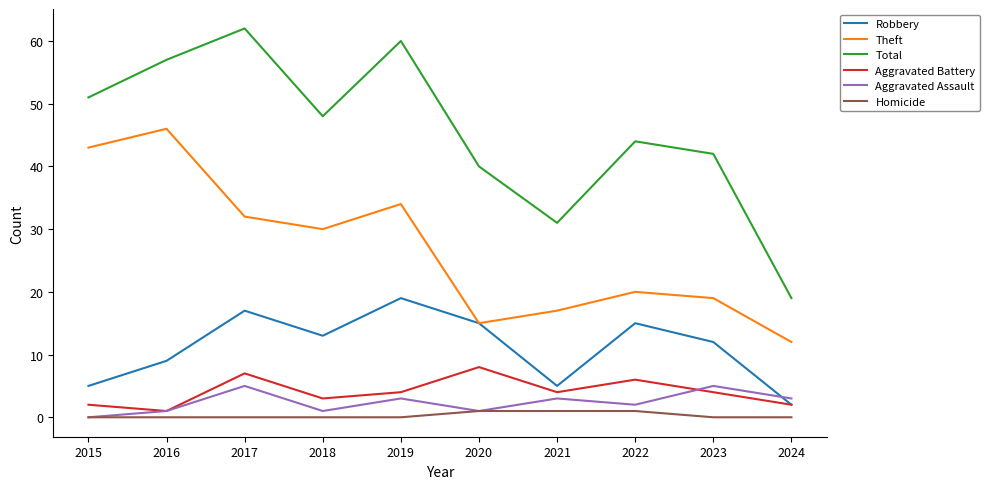

At which category does Robbery reach its first local peak?

2017